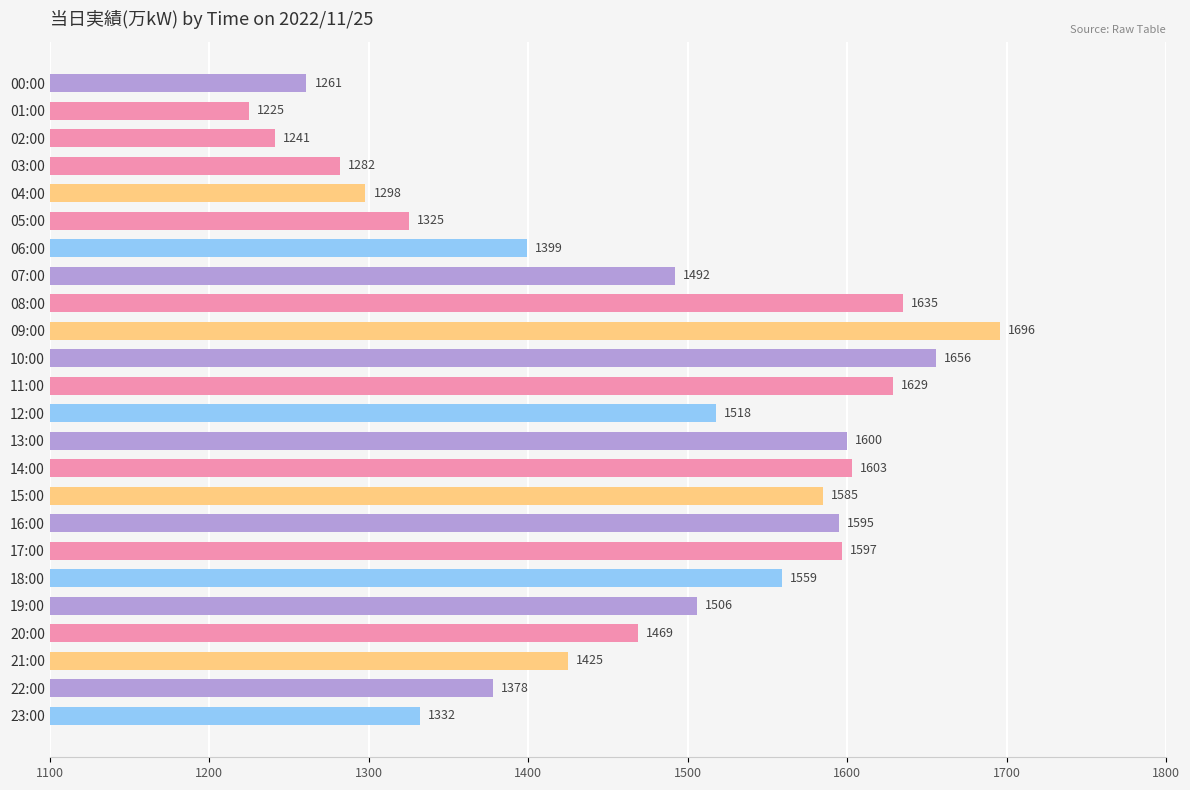

Reading top to bottom, list all the values displayed in this chart.

1261	1225	1241	1282	1298	1325	1399	1492	1635	1696	1656	1629	1518	1600	1603	1585	1595	1597	1559	1506	1469	1425	1378	1332